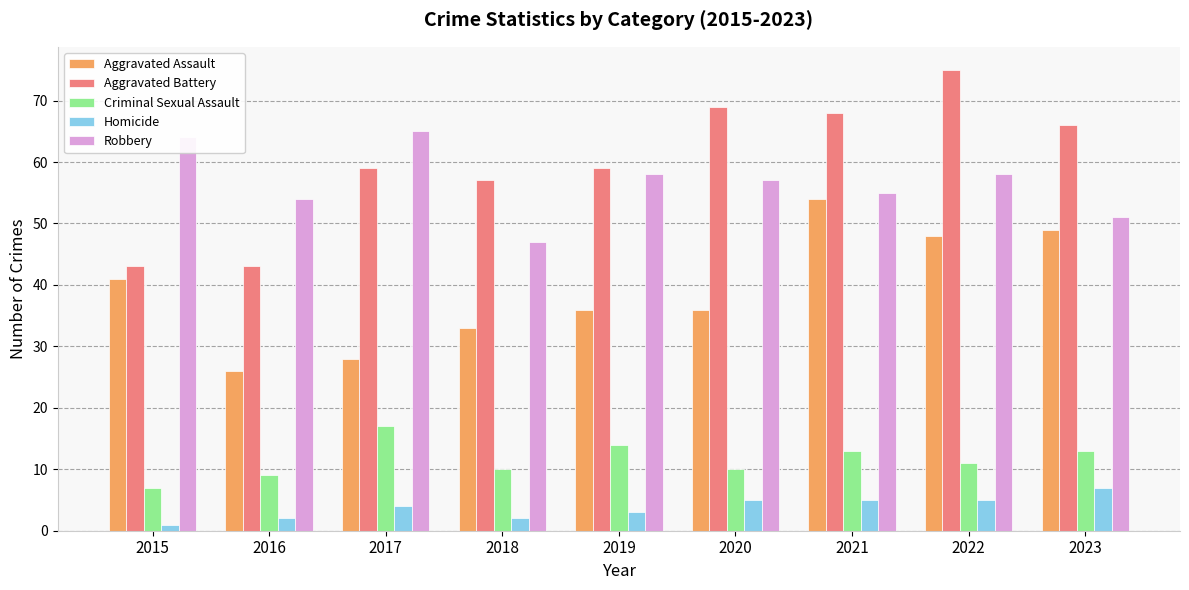

What is the difference between the maximum and second lowest values in the Homicide series?

5